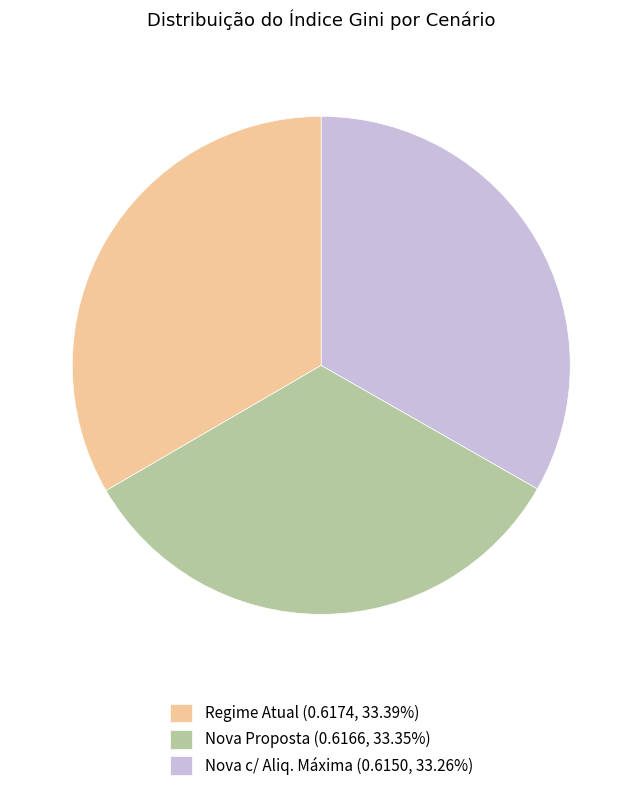

Combined, do Nova Proposta (0.6166, 33.35%) and Nova c/ Aliq. Máxima (0.6150, 33.26%) account for over 50%?

Yes